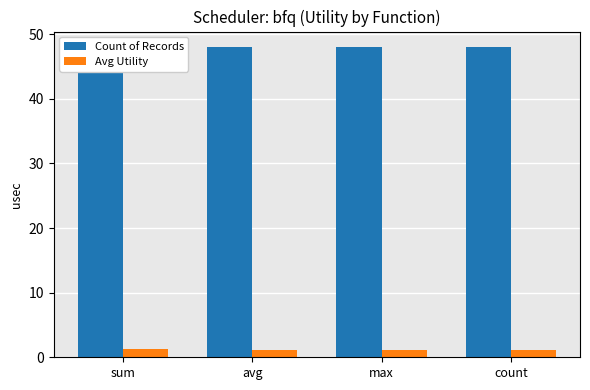

Between avg and max, which series saw the biggest shift?

Avg Utility